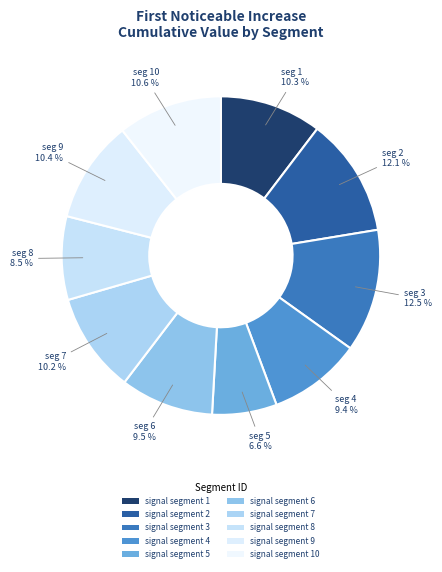

To the nearest percent, what percentage of the pie is signal segment 2?

12%